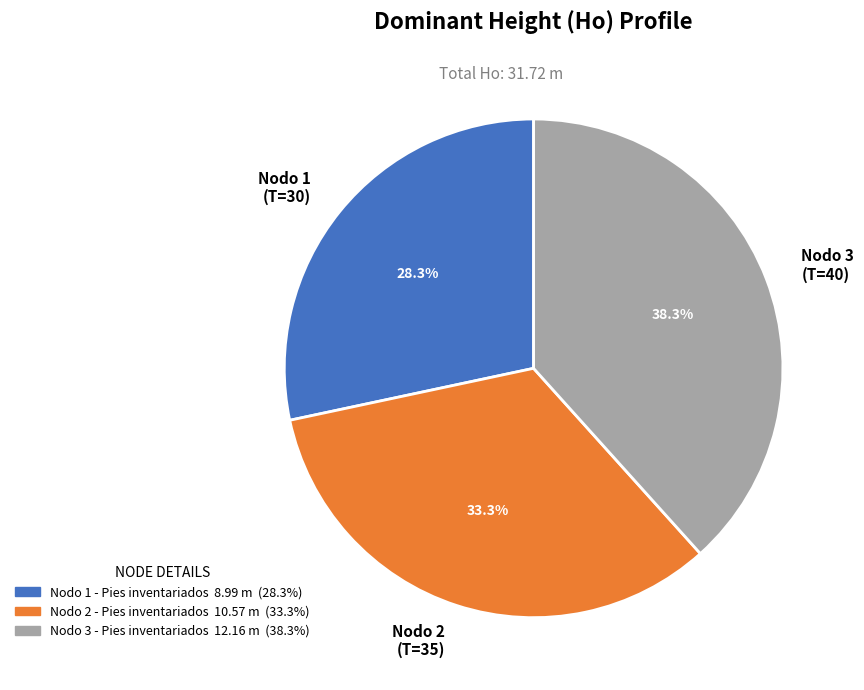

What percentage is NOT represented by Nodo 2 - Pies inventariados?

66.7%